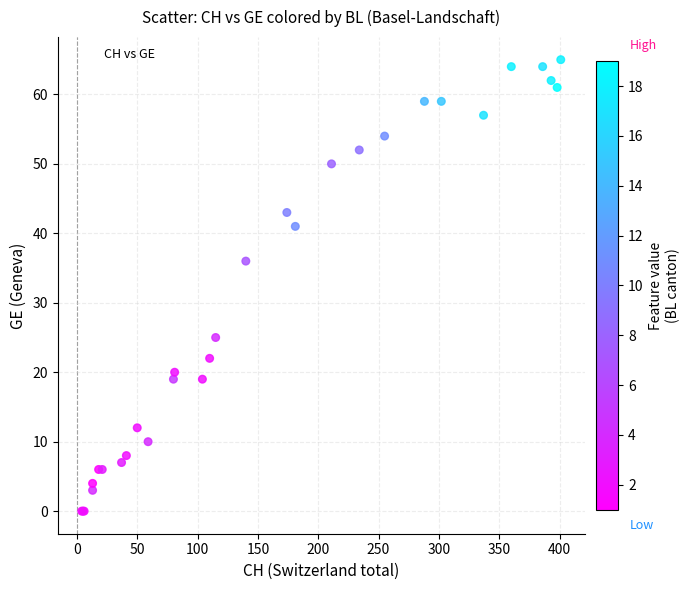

What Y value in the scatter plot is closest to 32?

36